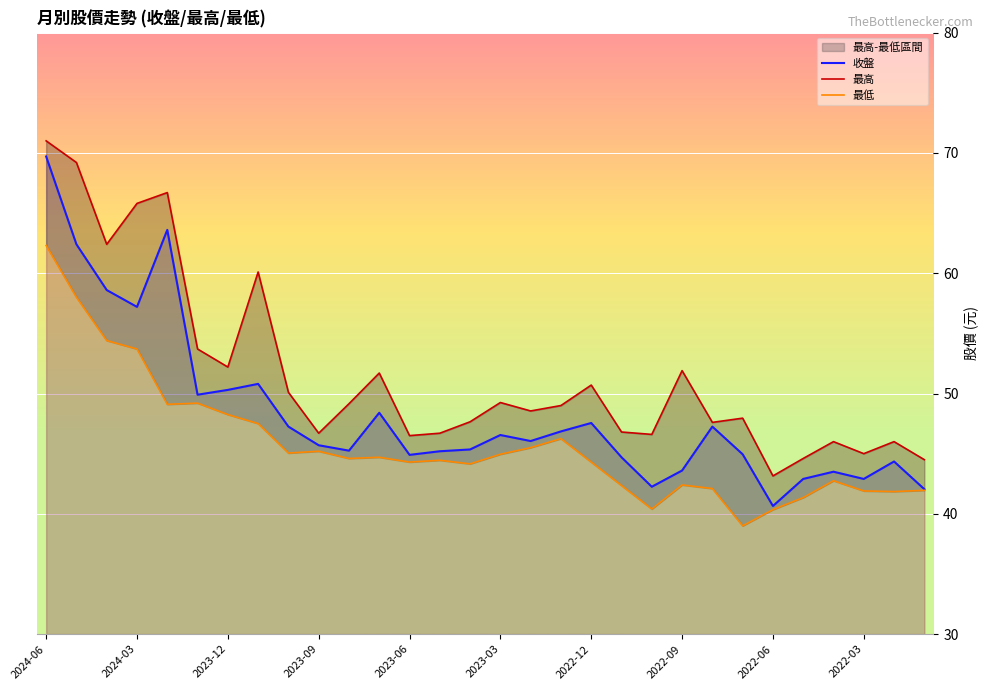

Is the value of 最高 at 13 greater than the value of 最低 at 17?

Yes